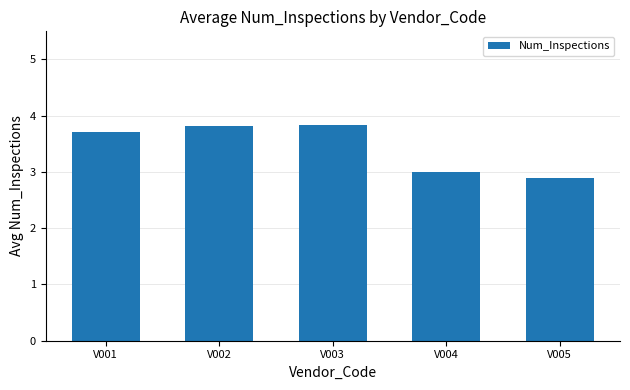

Reading left to right, list all the values displayed in this chart.

3.7	3.8	3.8	3.0	2.9